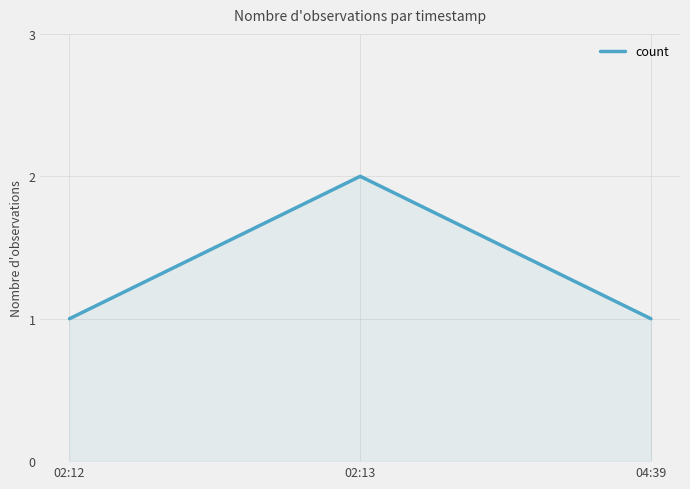

How many lines are shown in the chart?

1